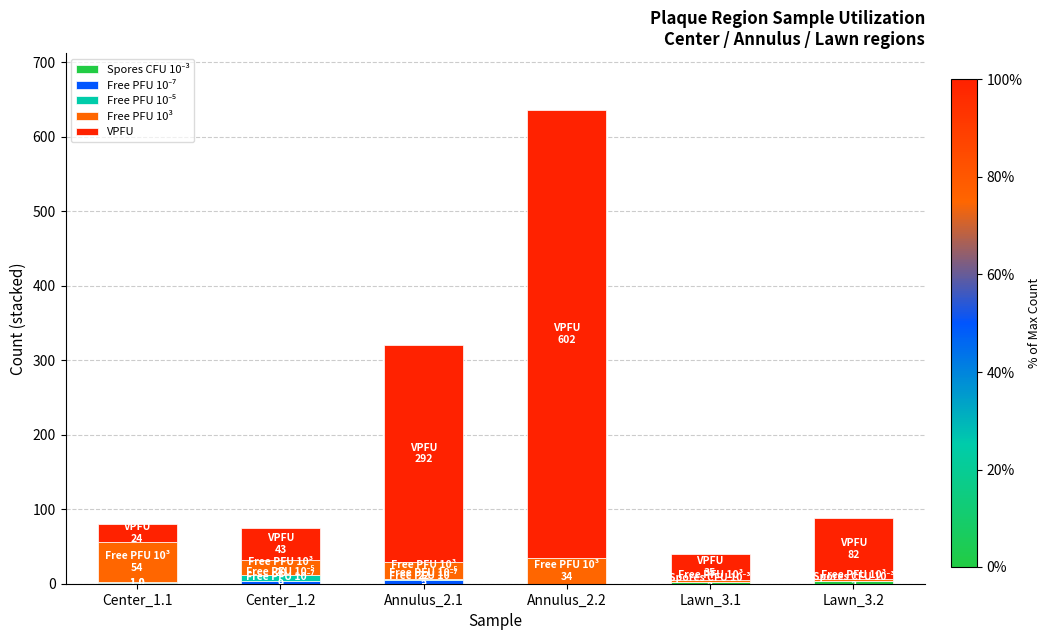

At which category is the sum across all series the highest?

Annulus_2.2